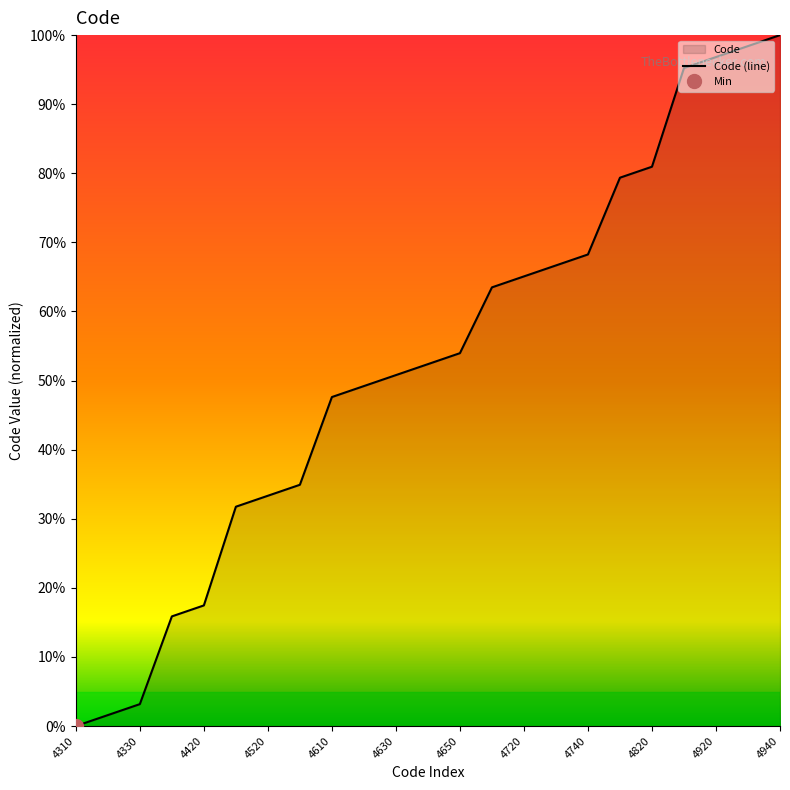

Does the chart have visible grid lines?

No